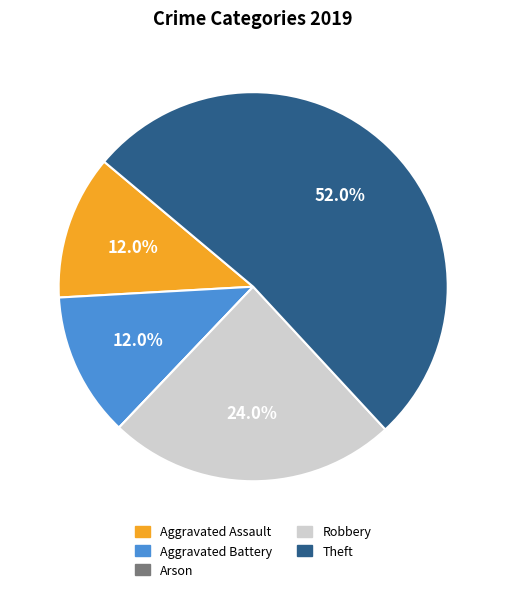

The Aggravated Assault slice represents 1% of the pie. True or false?

False